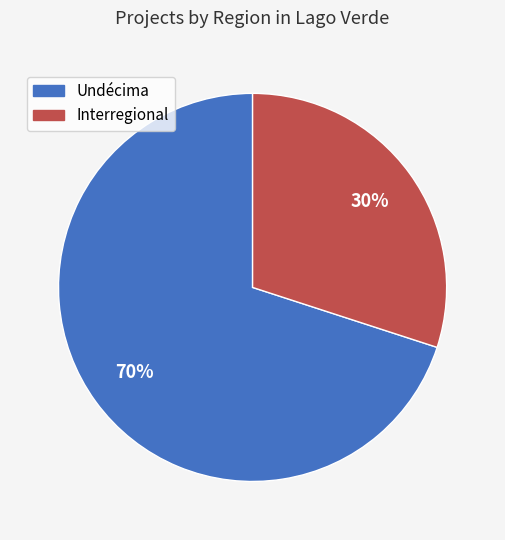

Does any single category account for the majority?

Yes